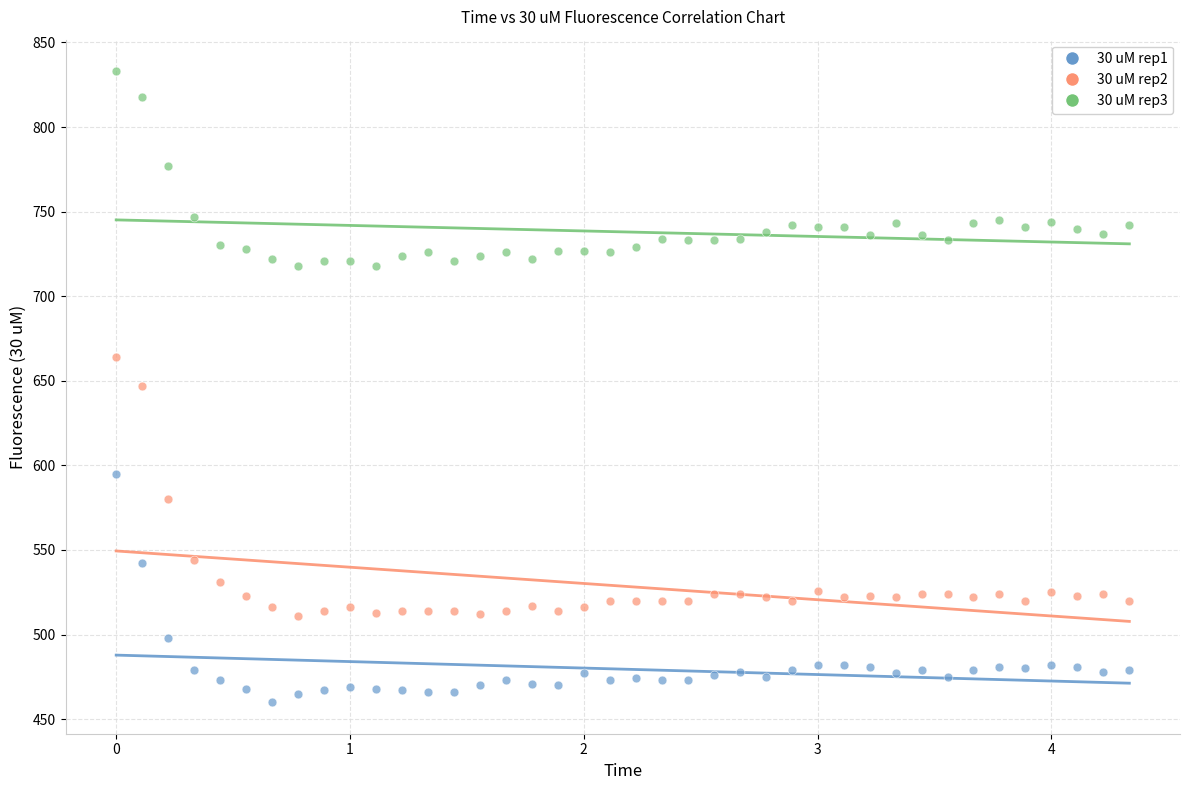

Which series reaches the minimum Y coordinate?

30 uM rep1